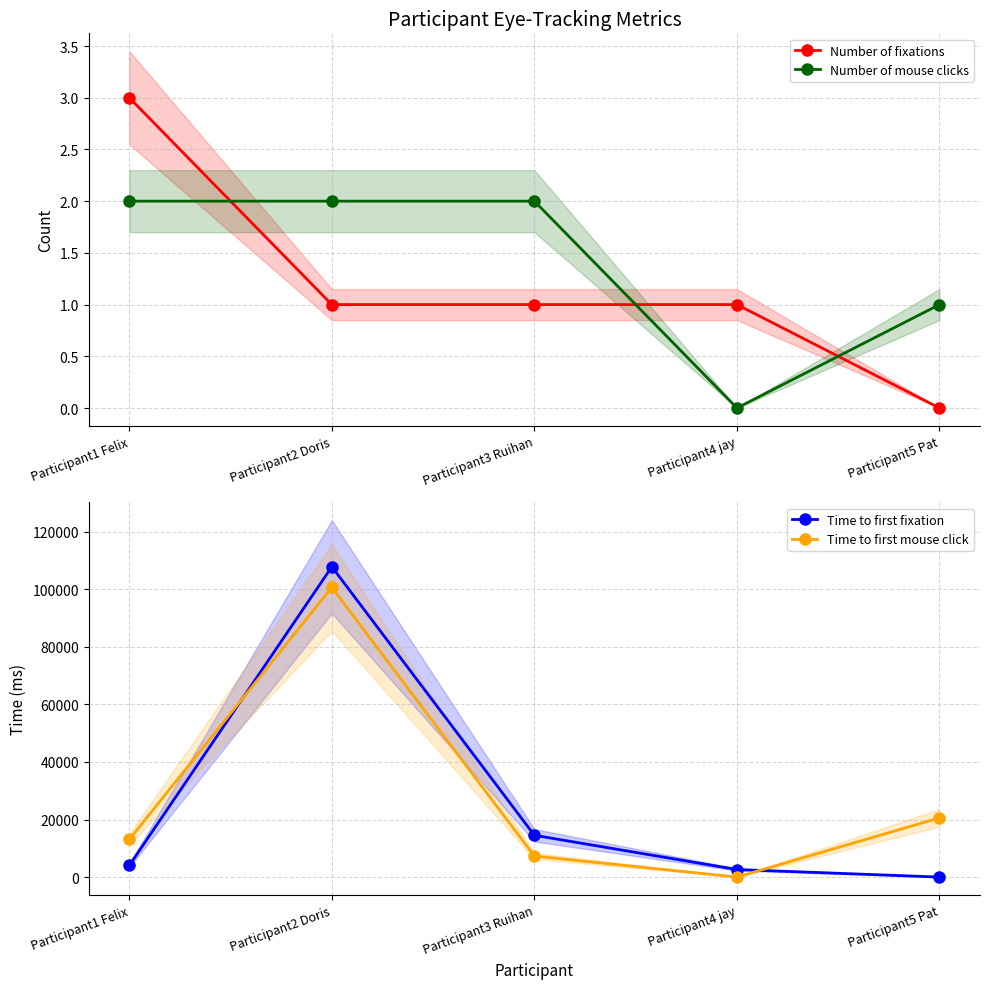

Is the value of Time to first fixation at Participant3 Ruihan greater than the value of Number of fixations at Participant3 Ruihan?

Yes